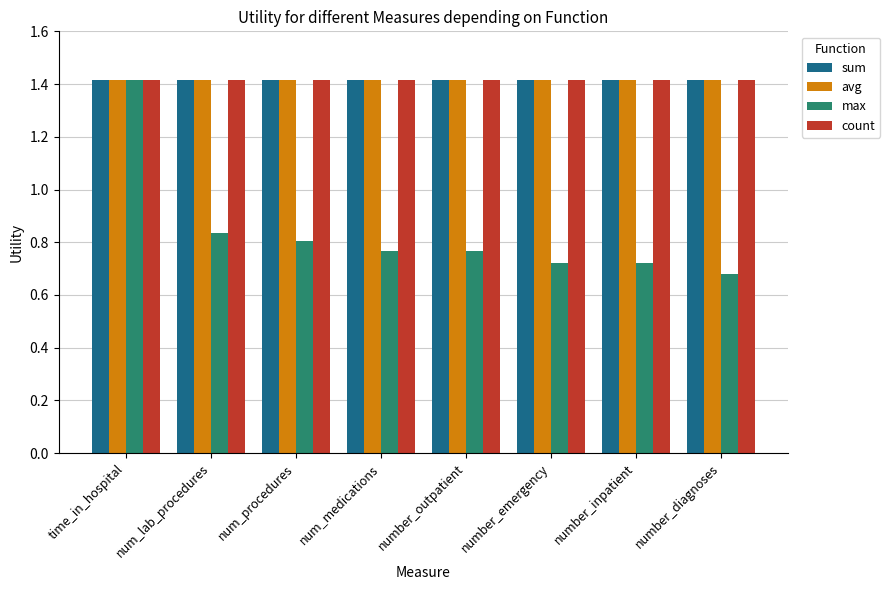

What is the spread (max minus min) of values at num_procedures?

0.6